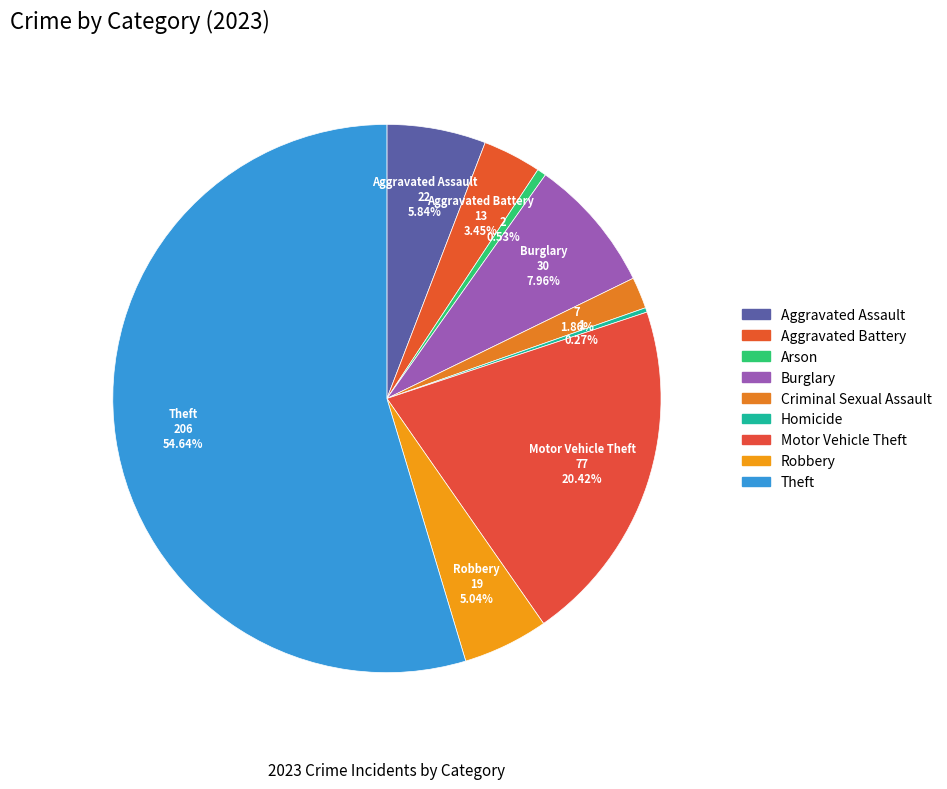

How much of the chart is everything except Homicide?

99.7%